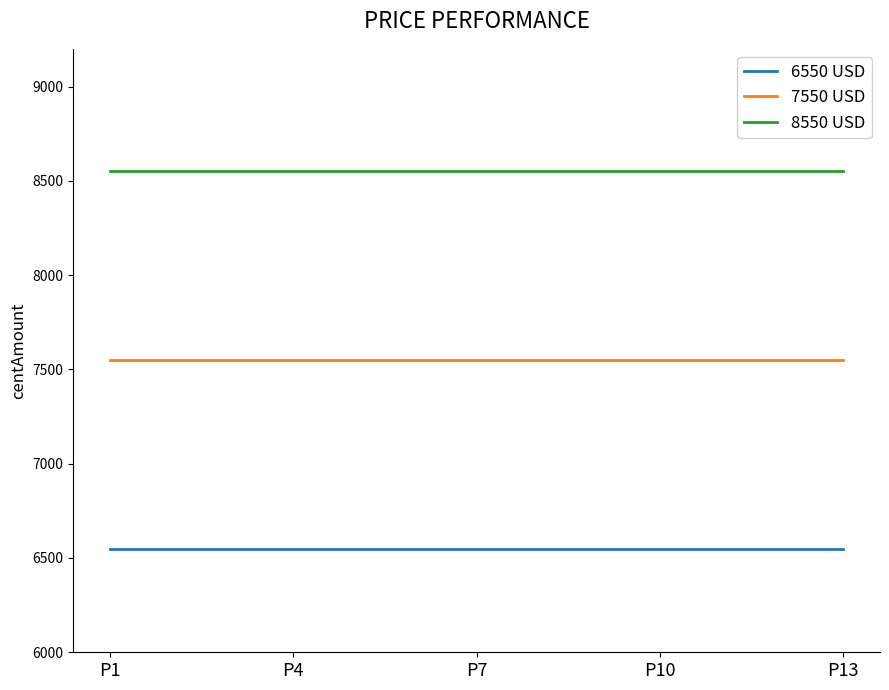

True or false: 6550 USD has more than 2 points higher than both neighbors.

False